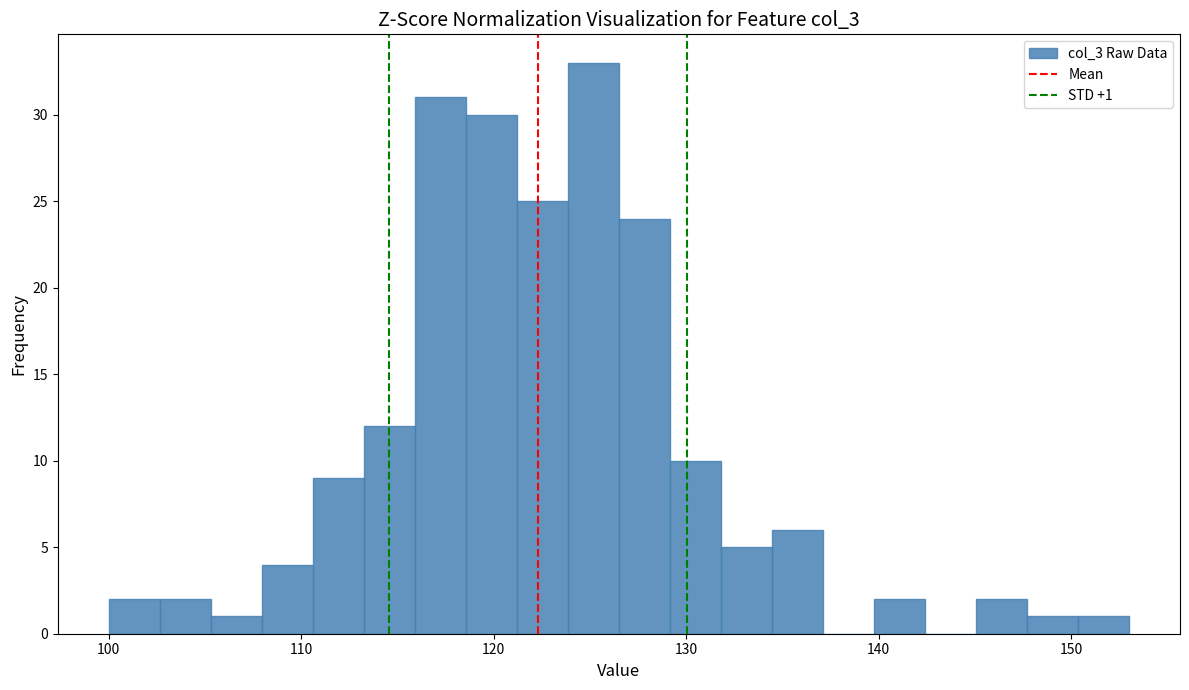

Read against the x-axis, roughly where is the centre of the tallest bar?

125